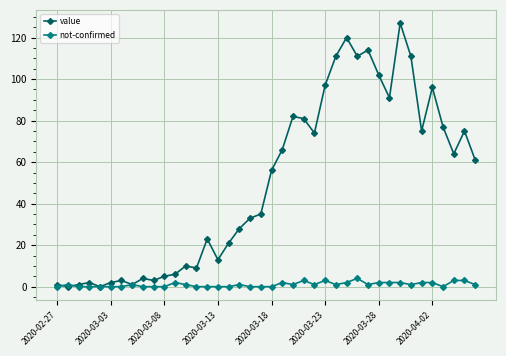

Which series has the largest range (max minus min)?

value